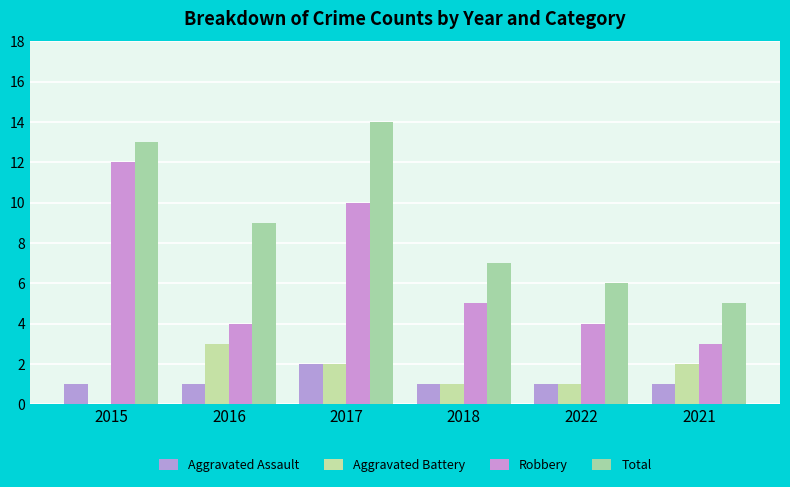

Count the Aggravated Battery values in the range 1 to 2.

4